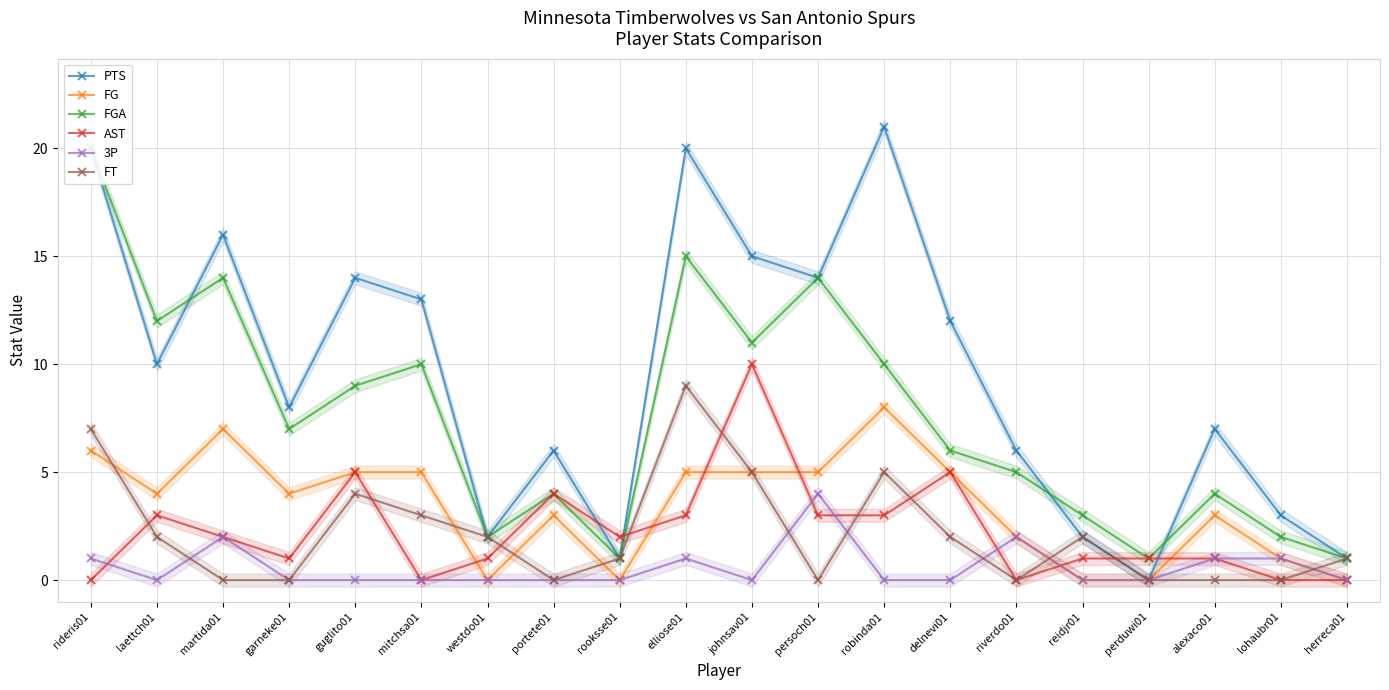

Where is the first local maximum for AST?

laettch01